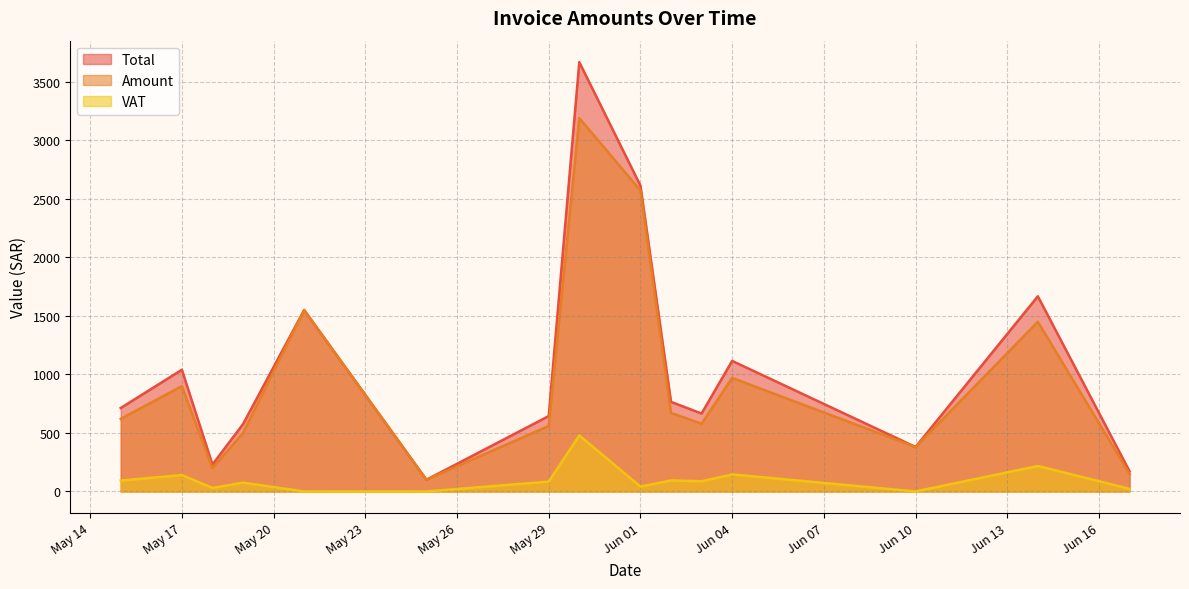

What is the highest value of the Amount series?

3190.0